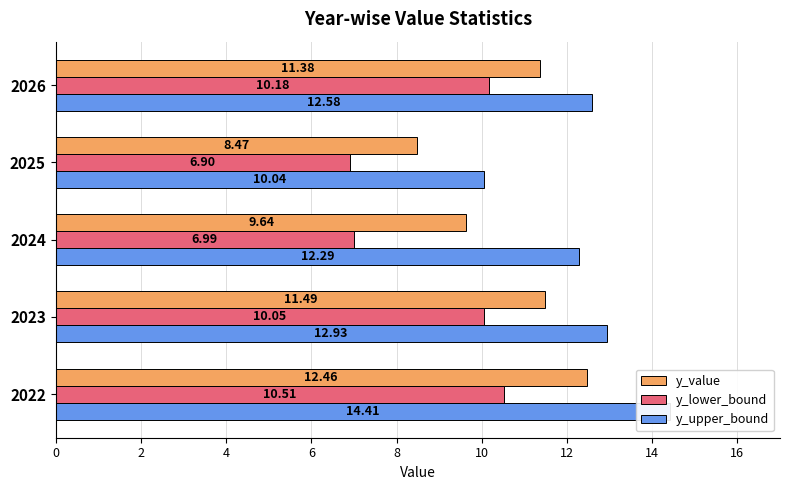

Are the bars horizontal?

Yes